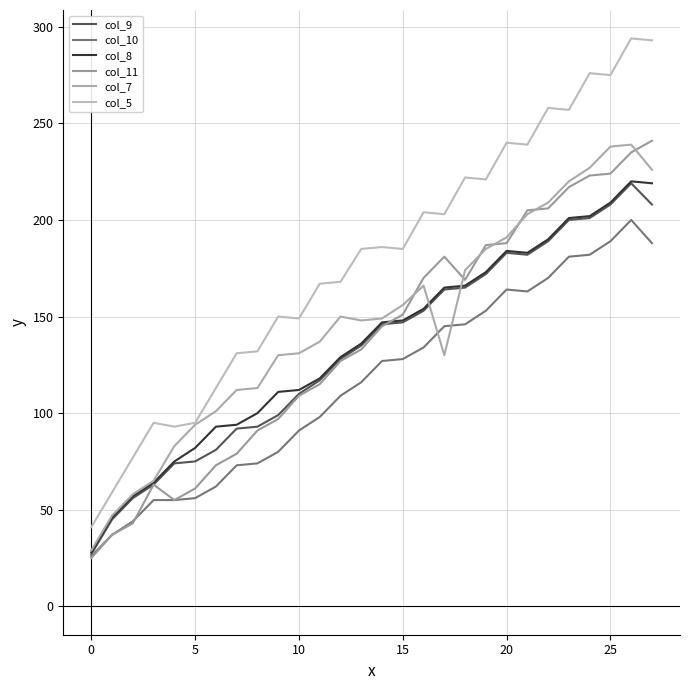

How many lines are shown in the chart?

6